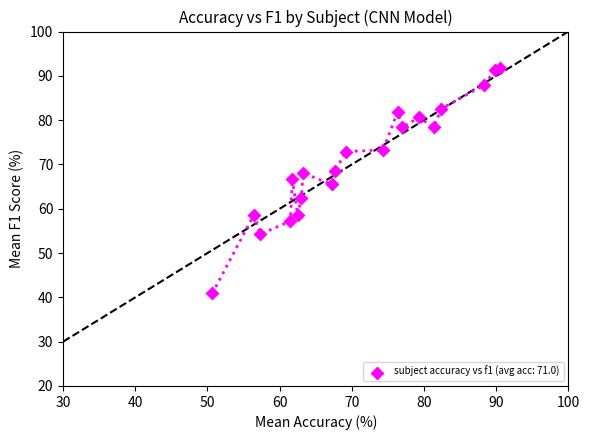

What is the range of Y values (max minus min)?

50.9